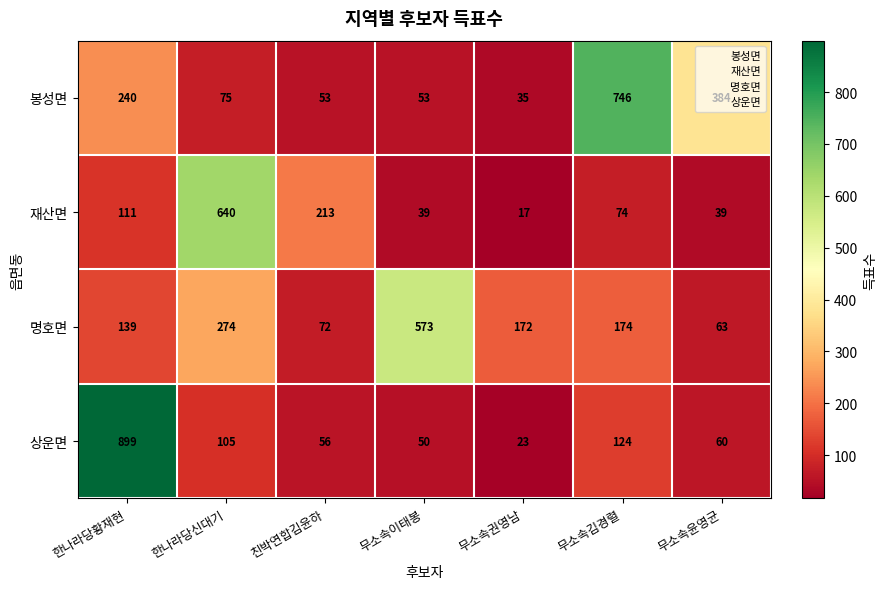

At which category does the chart reach its minimum across all series?

무소속권영남